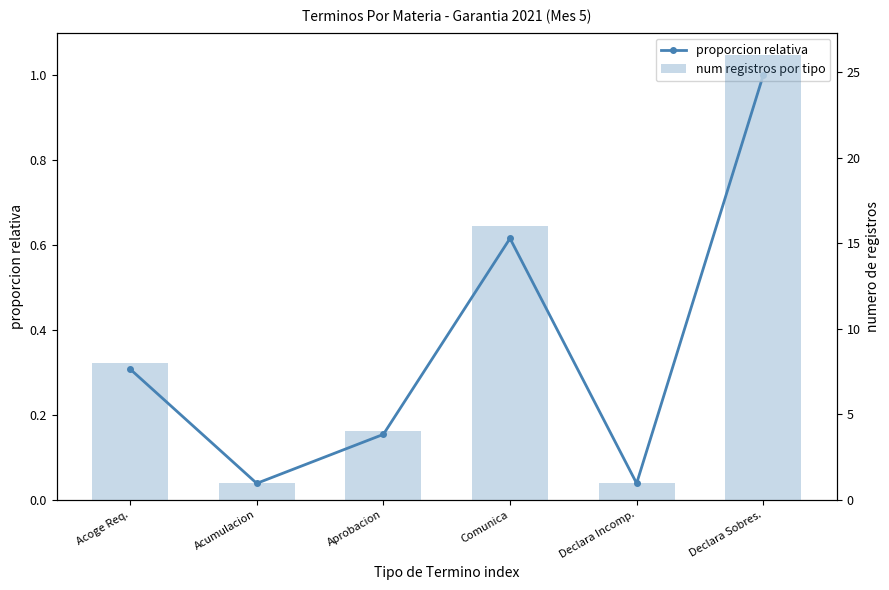

Are the bars horizontal?

No